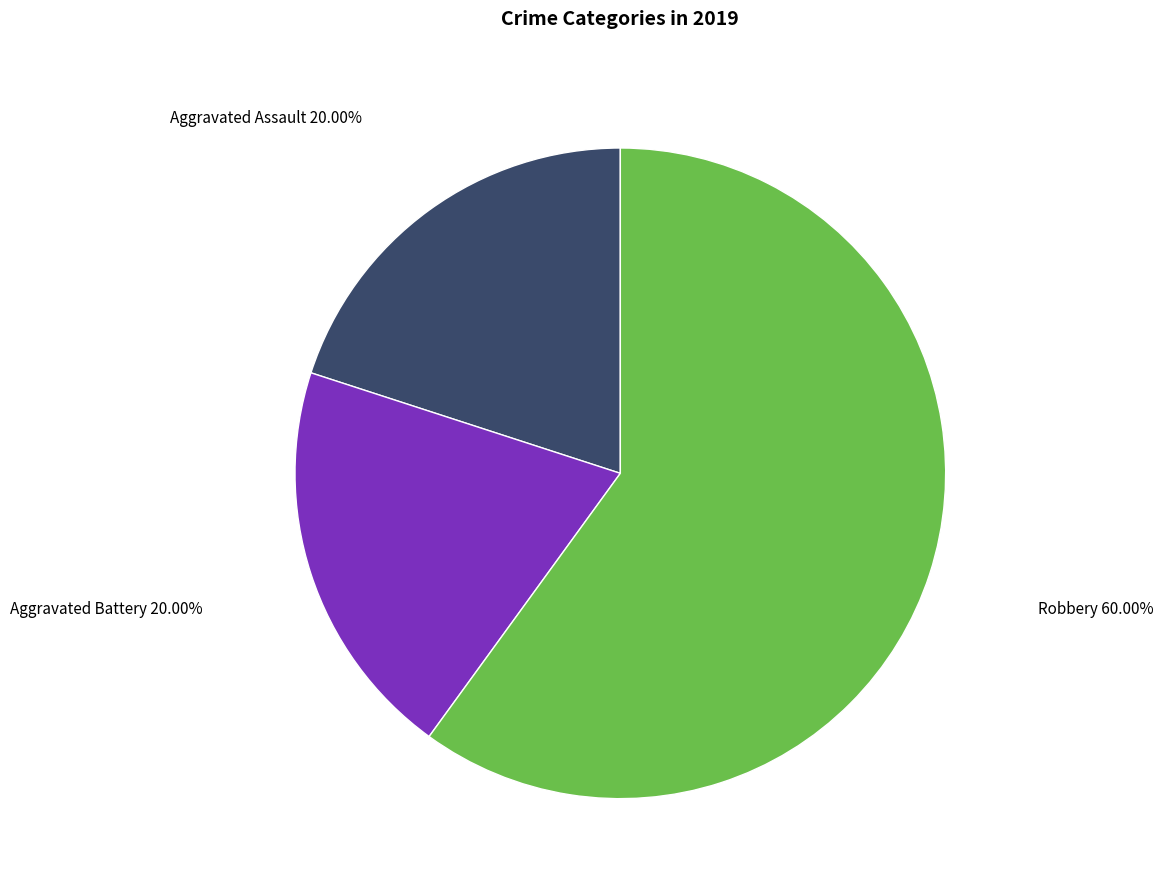

Is there a majority slice in this chart?

Yes